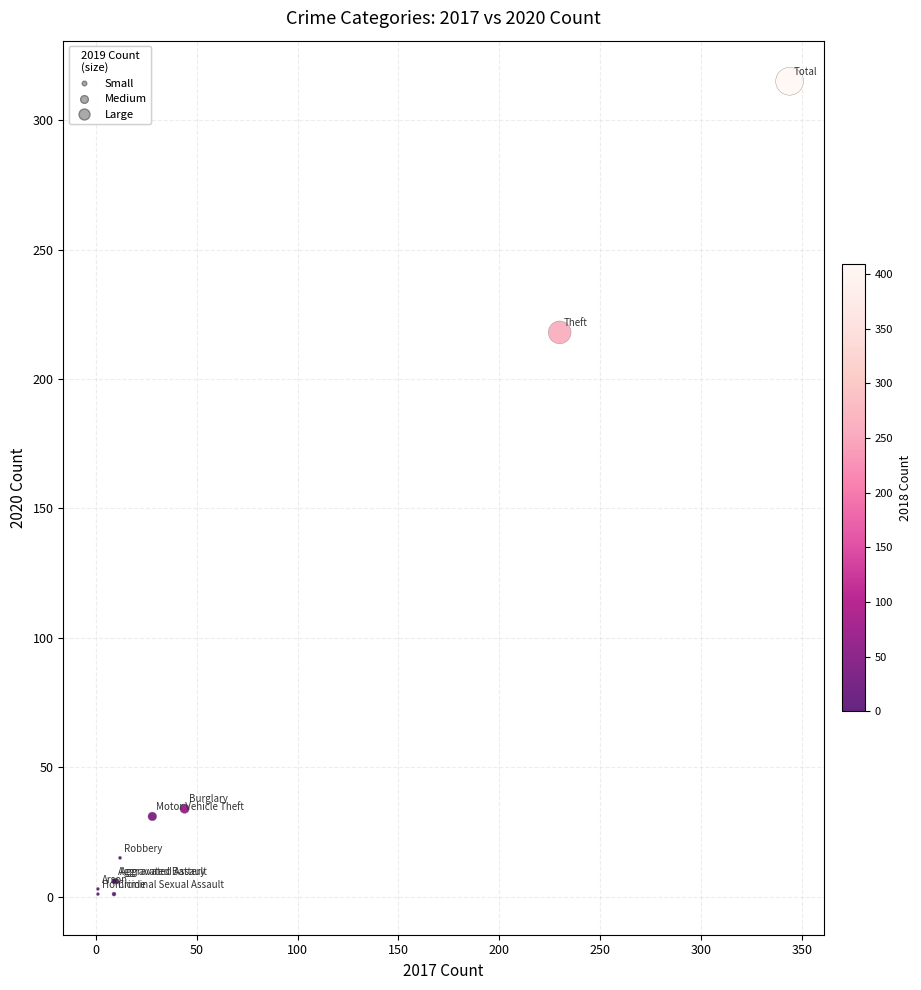

What Y value in the scatter plot is closest to 158?

218